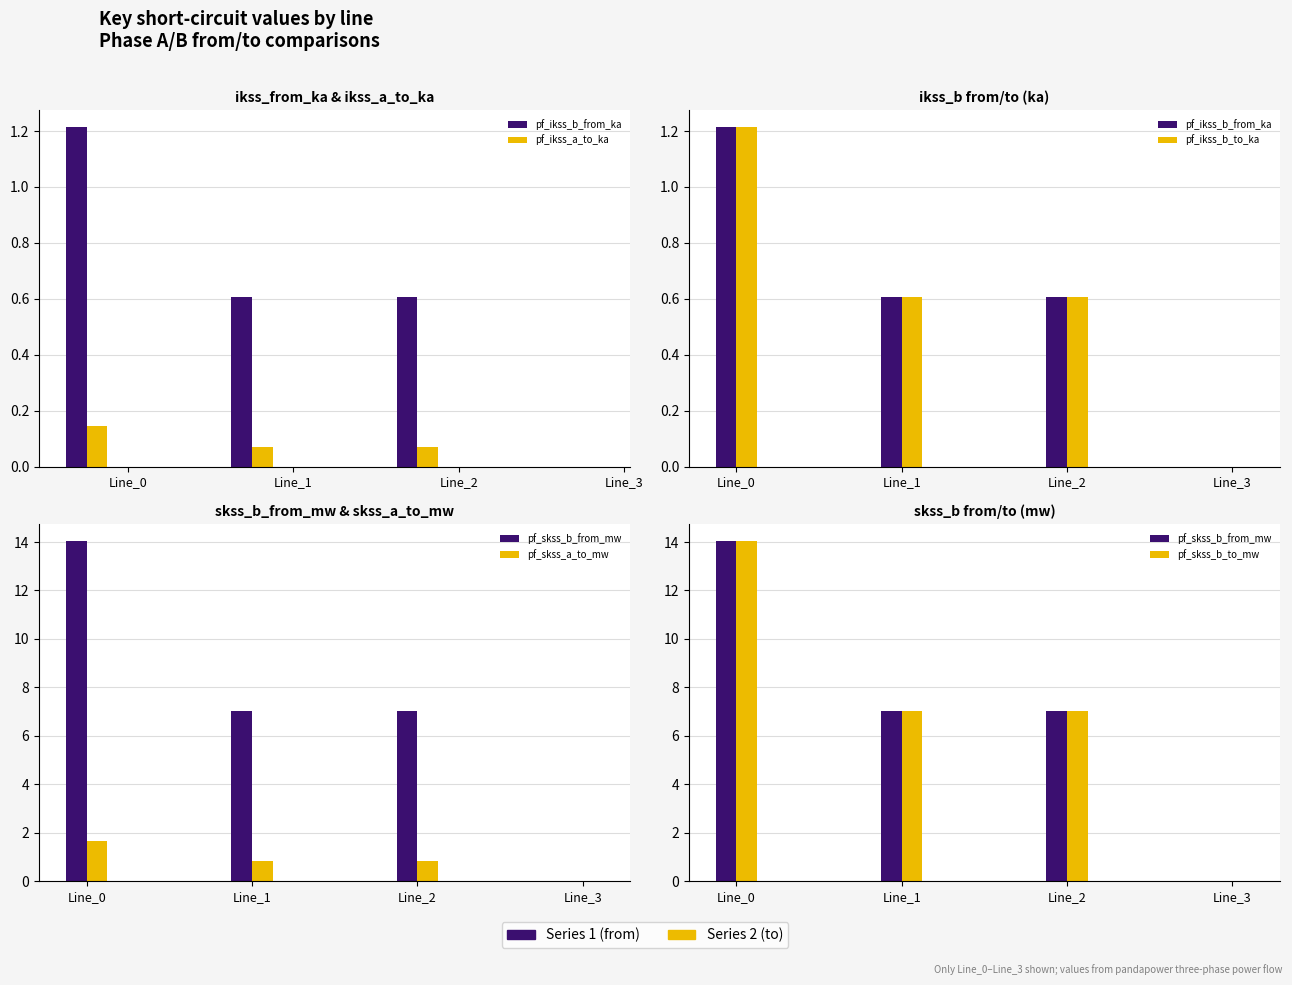

What is the value of the pf_ikss_b_from_ka bar at the 1st from the left?

1.2